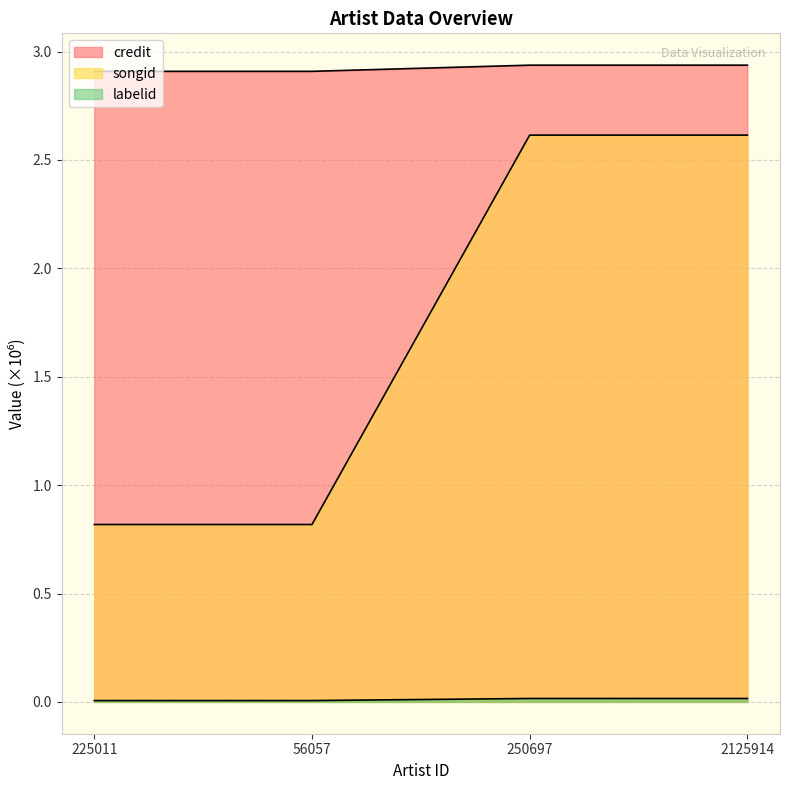

How many lines are shown in the chart?

3